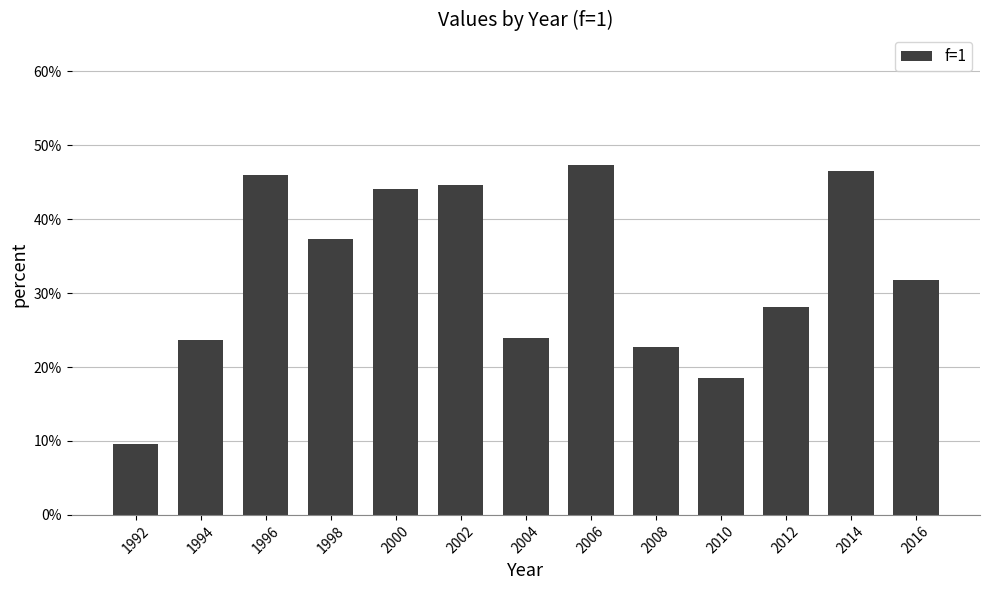

What is the average value?

0.3